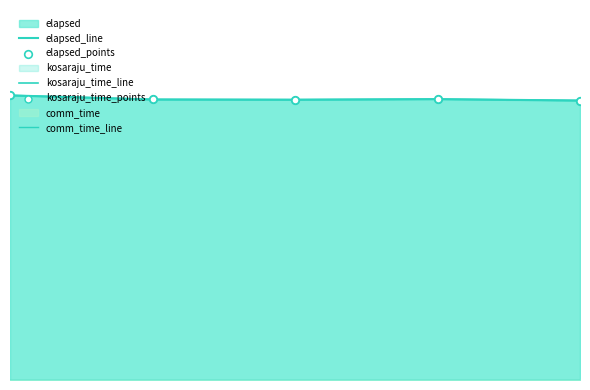

Which series has the largest Y range (max minus min)?

elapsed_line